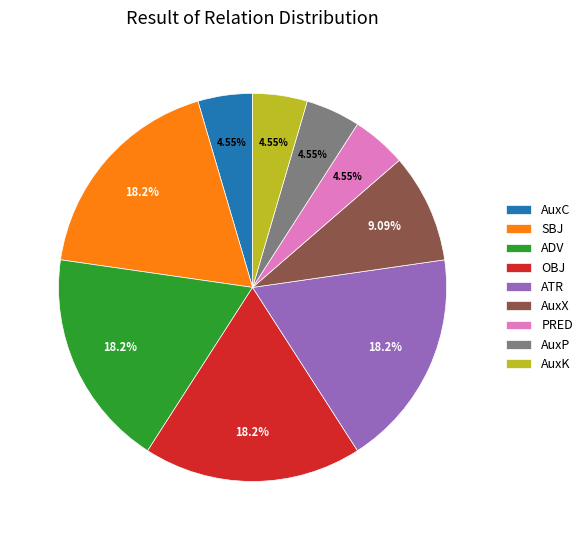

To the nearest percent, what is the combined percentage of AuxP and SBJ?

23%